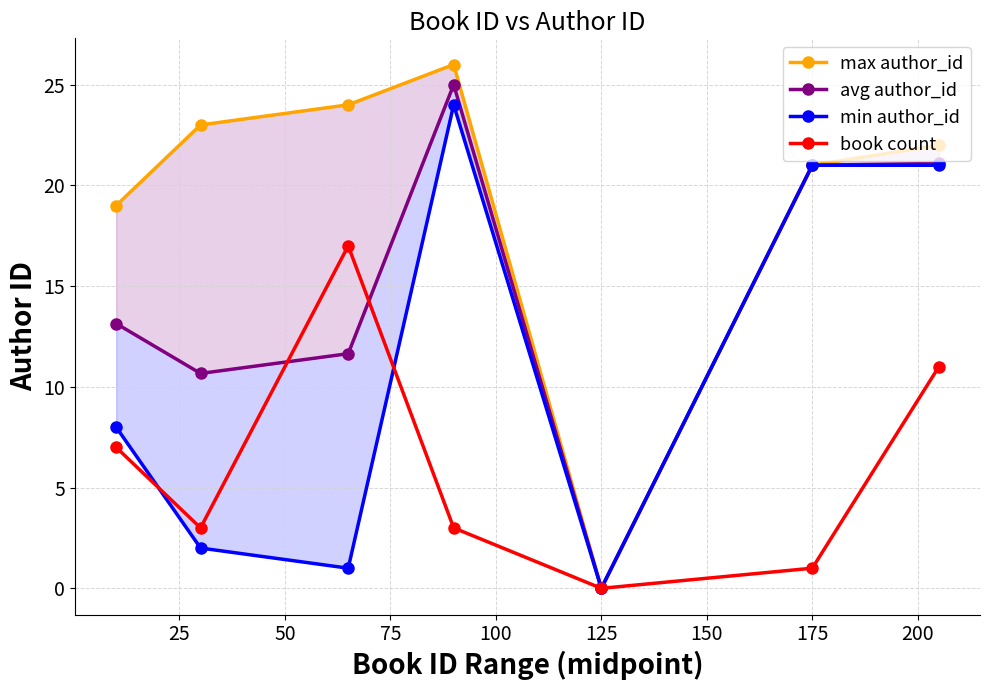

What is the highest value of the avg author_id series?

25.0